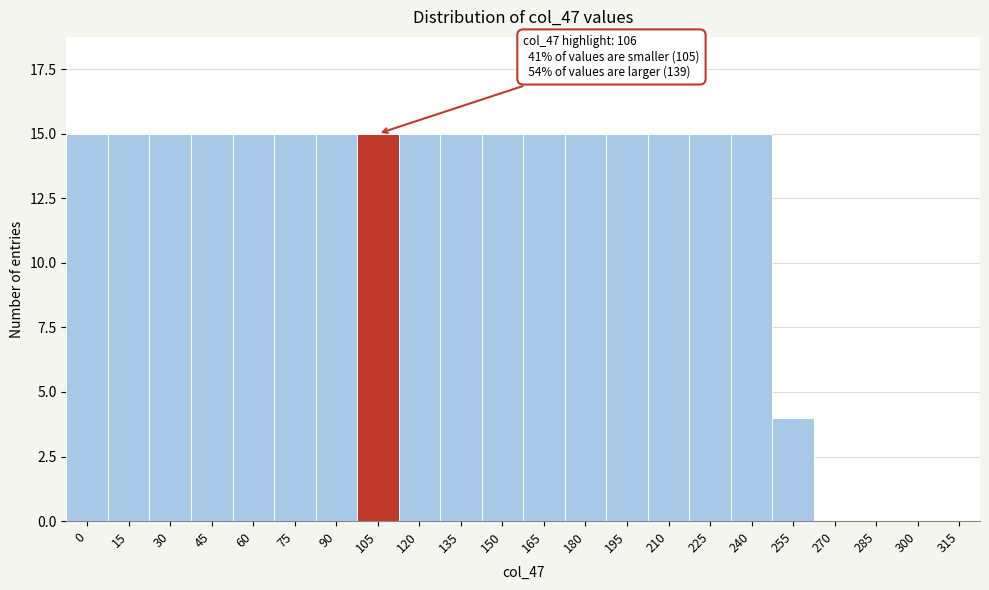

Reading left to right, extract all data points from this chart.

0=15	15=15	30=15	45=15	60=15	75=15	90=15	105=15	120=15	135=15	150=15	165=15	180=15	195=15	210=15	225=15	240=15	255=4	270=0	285=0	300=0	315=0